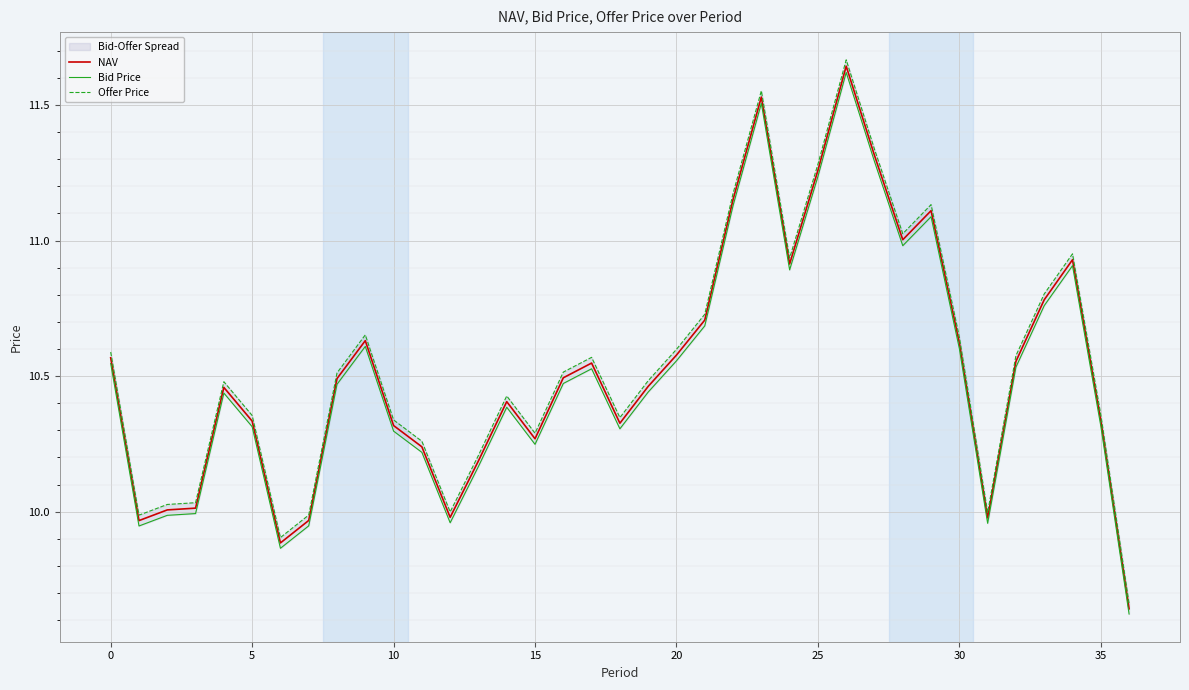

The value of NAV at 20 is 7.1. True or false?

False